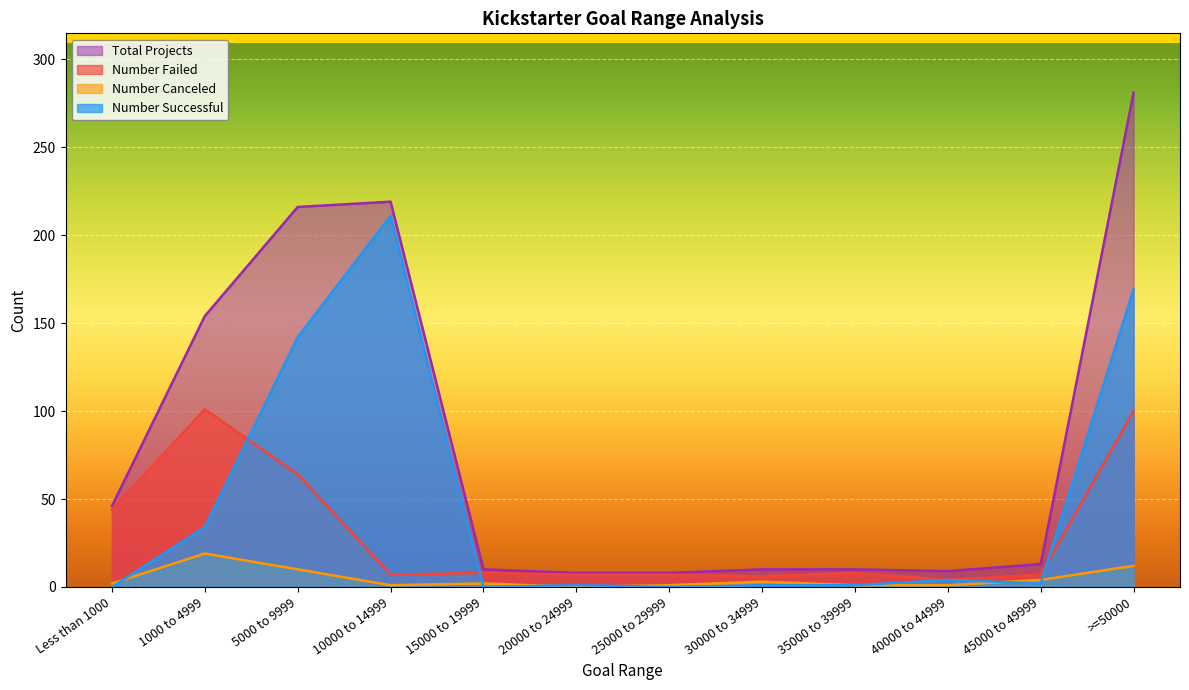

True or false: Number Canceled and Total Projects cross at least once.

False